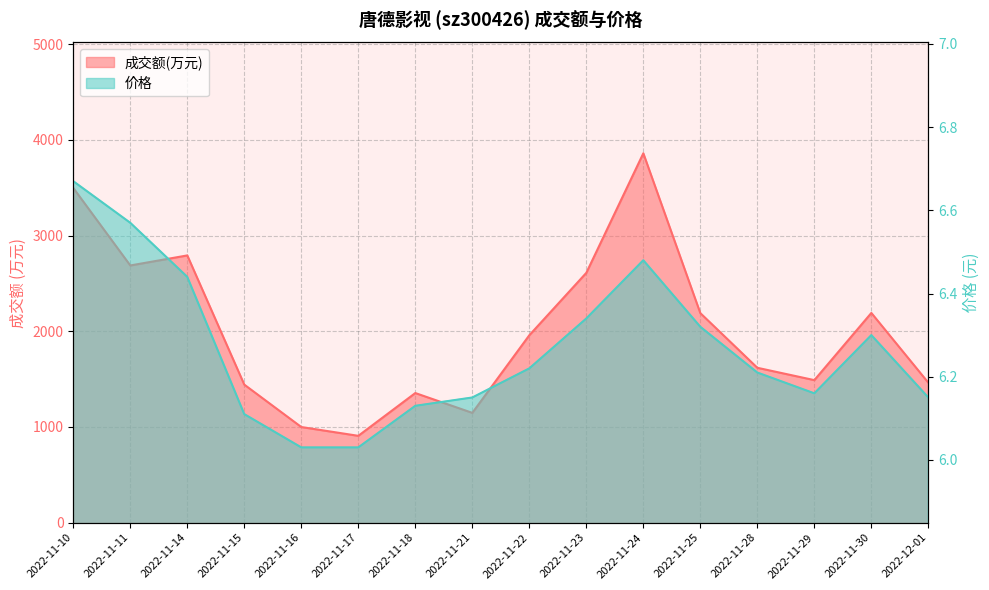

What is the value of the 成交额(万元) point at the 16th from the left?

1462.0